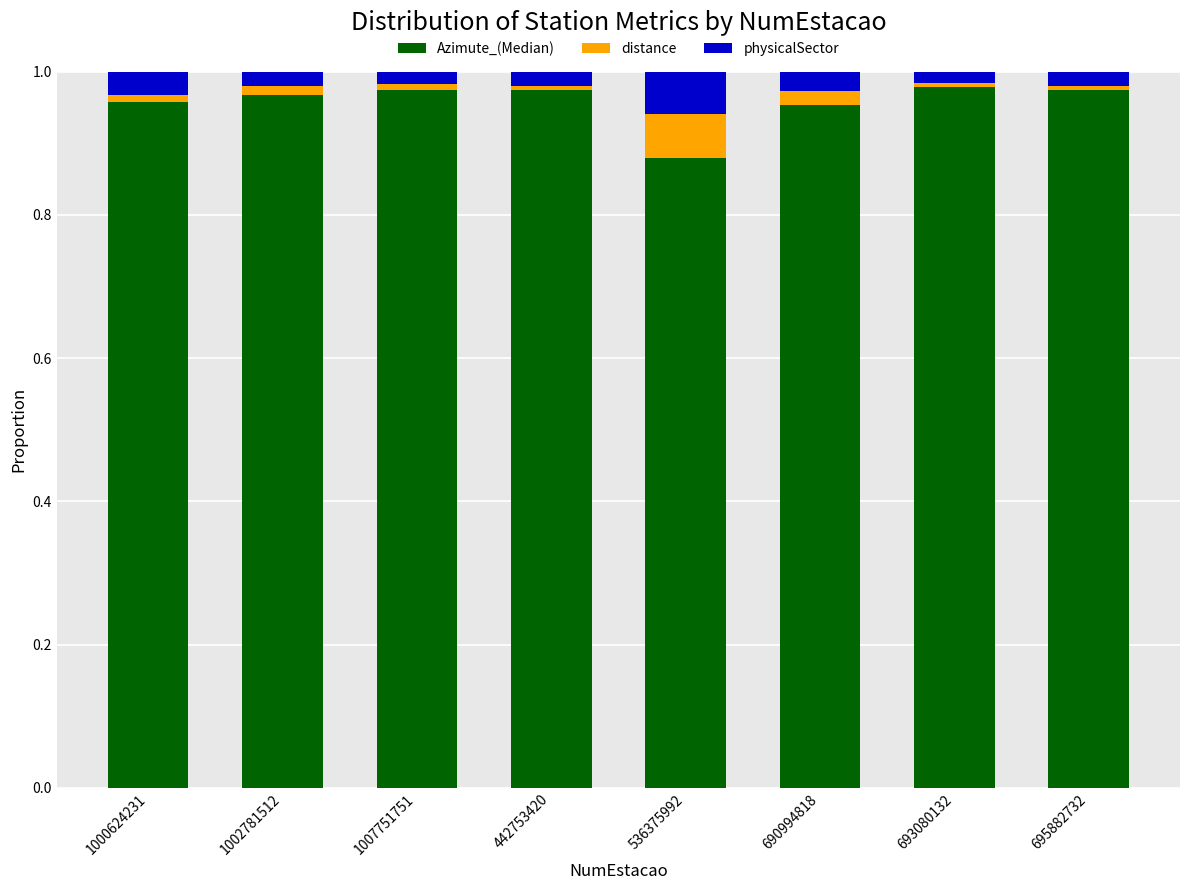

What is the sum of all Azimute_(Median) values?

7.7